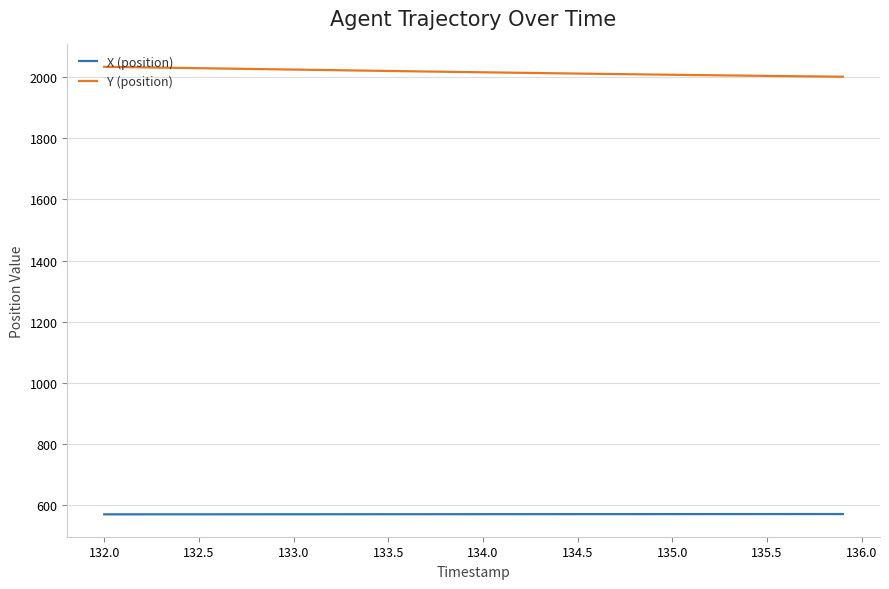

What is the maximum value shown in the chart?

2033.7